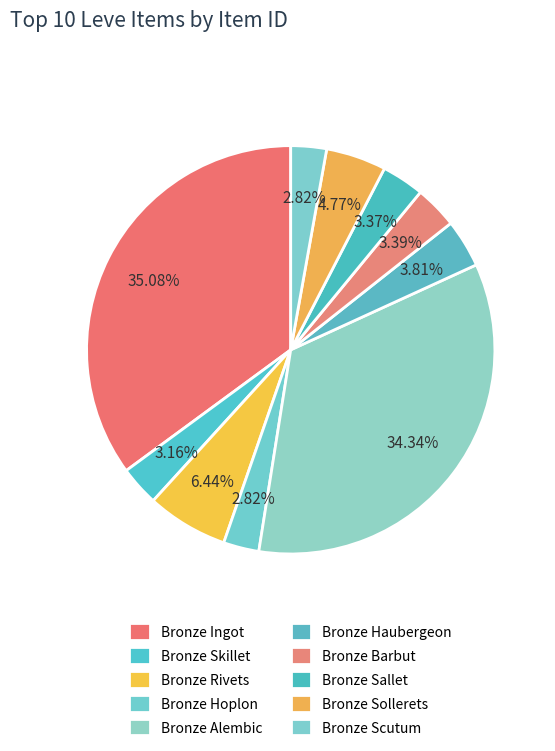

How much of the chart is everything except Bronze Sallet?

96.6%